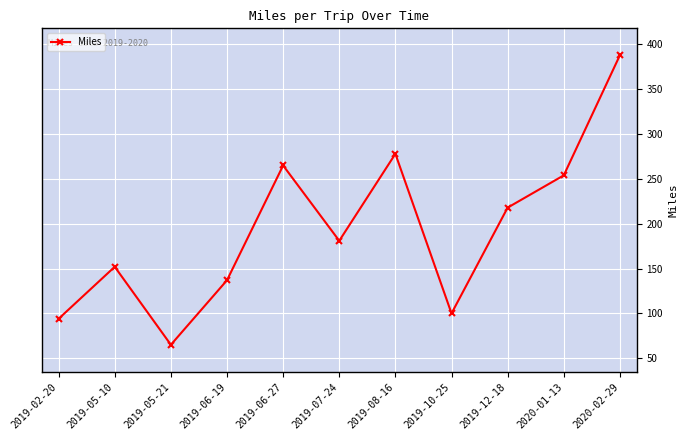

Reading left to right, extract all data points from this chart.

2019-02-20=94	2019-05-10=152	2019-05-21=65	2019-06-19=137	2019-06-27=265	2019-07-24=181	2019-08-16=278	2019-10-25=100	2019-12-18=218	2020-01-13=254	2020-02-29=388